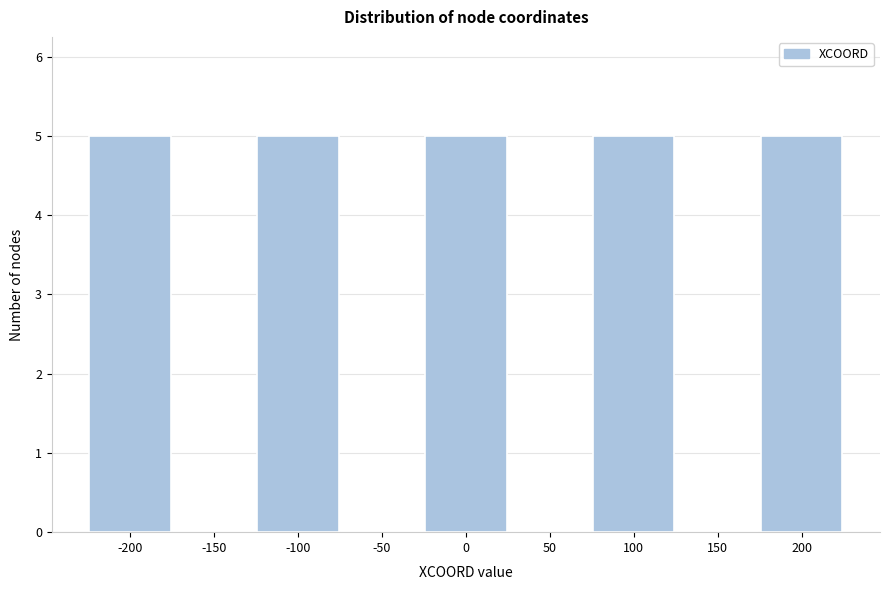

Reading left to right, list every bar in this chart as the range it spans on the x-axis followed by its height. The values are not printed on the chart, so give them approximately, as read against the axis.

-225 to -175: 5
-175 to -125: 0
-125 to -75: 5
-75 to -25: 0
-25 to 25: 5
25 to 75: 0
75 to 125: 5
125 to 175: 0
175 to 225: 5